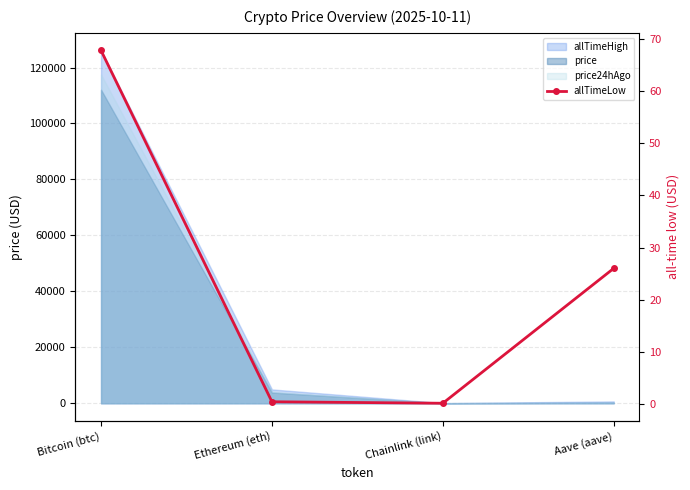

List the labels in order of value, smallest first.

Chainlink (link), Ethereum (eth), Aave (aave), Bitcoin (btc)